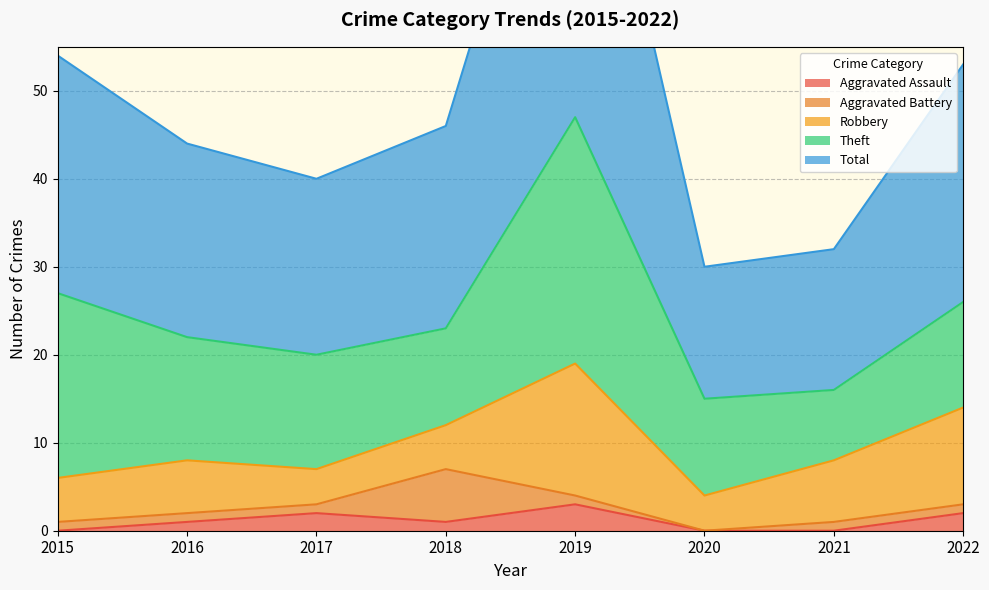

The value of Total at 2022 is 12. True or false?

False